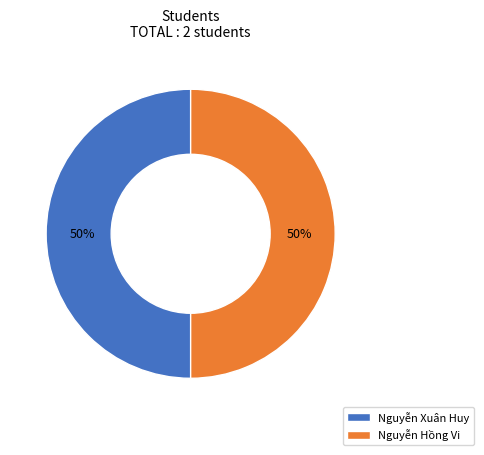

True or false: Nguyễn Xuân Huy accounts for 42% of the total.

False